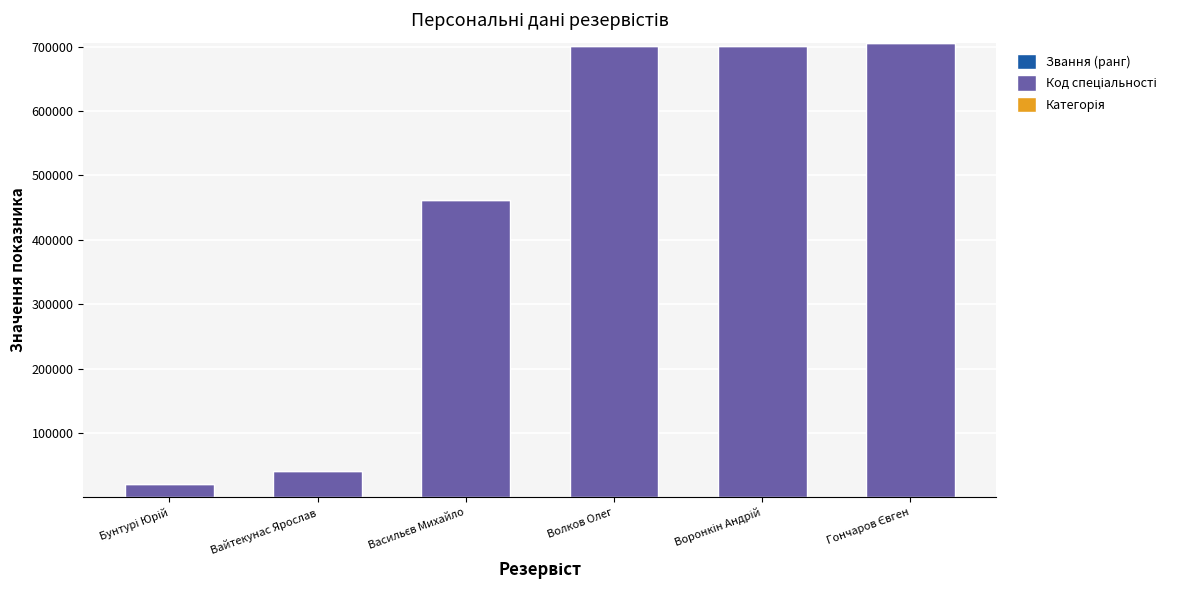

True or false: Код спеціальності has a value of 18902 at Вайтекунас Ярослав.

False